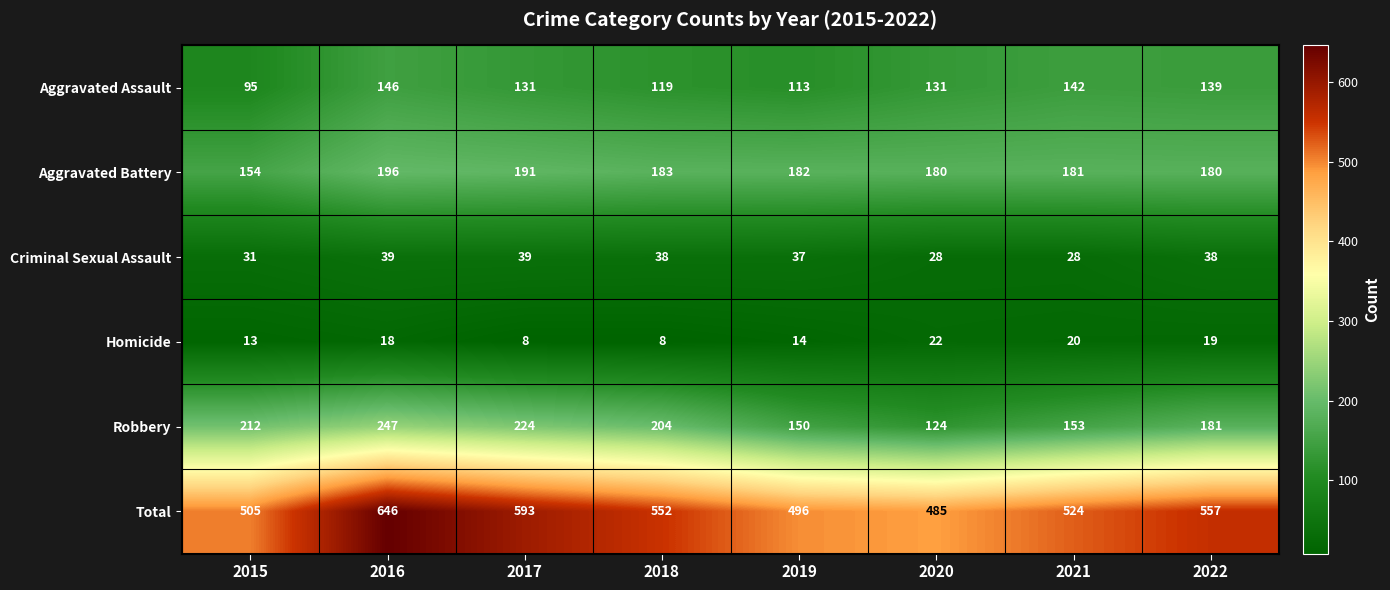

At 2017, list the series in order from largest to smallest.

Total, Robbery, Aggravated Battery, Aggravated Assault, Criminal Sexual Assault, Homicide